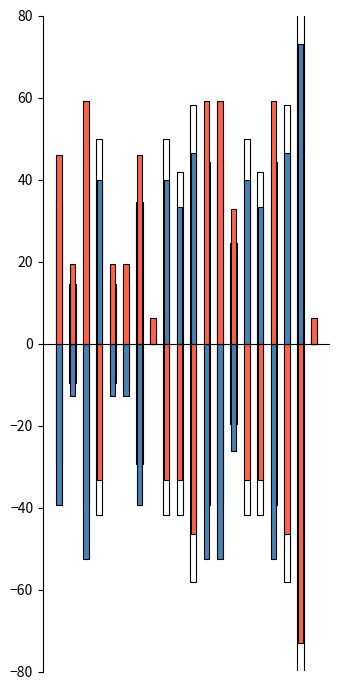

The Precio mínimo series shows -12.5 at 9. True or false?

False